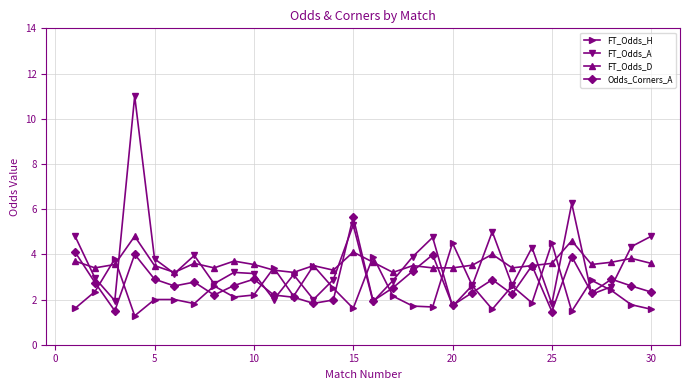

True or false: FT_Odds_D and FT_Odds_H intersect in this chart.

True